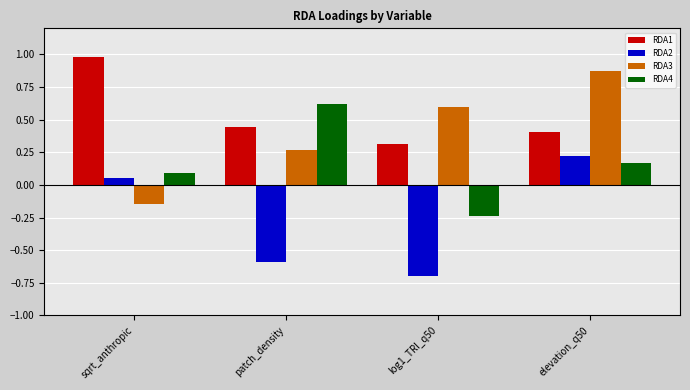

What is the total value across all series at elevation_q50?

1.7